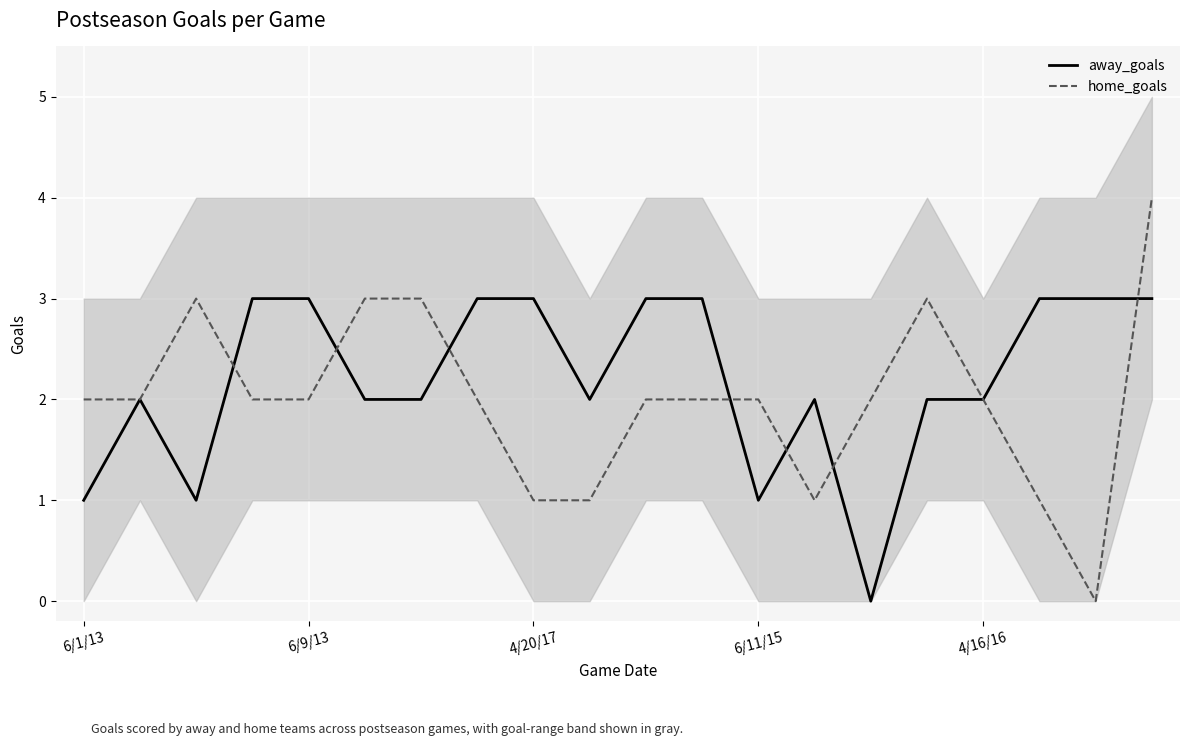

The value of away_goals at 4/16/16 is 2. True or false?

True